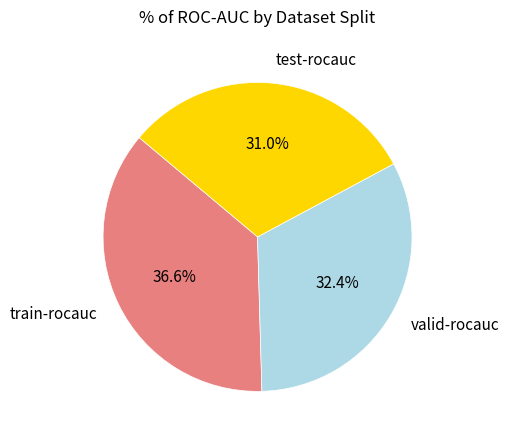

To the nearest percent, what percentage of the pie is train-rocauc?

37%